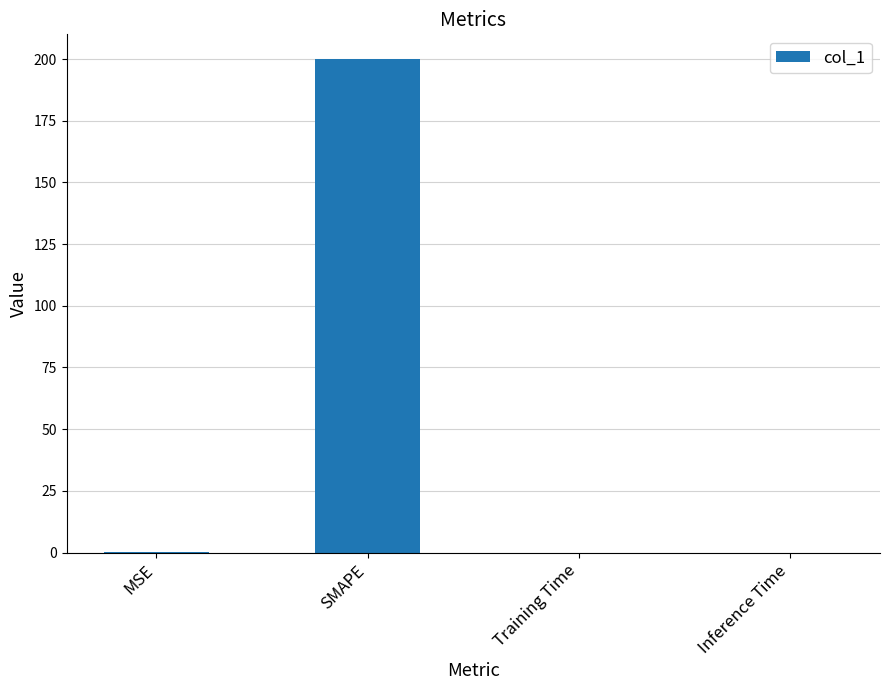

How many series are shown in this chart?

1